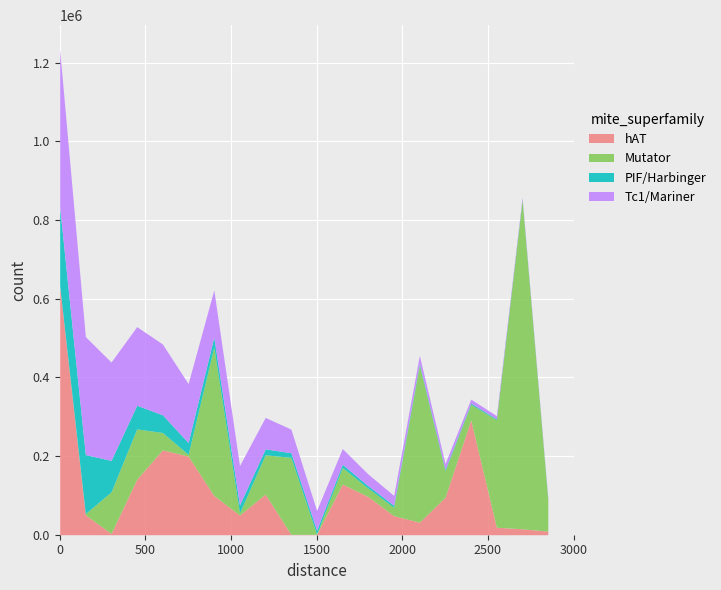

Is it true that PIF/Harbinger equals 25000.0 at 6?

True